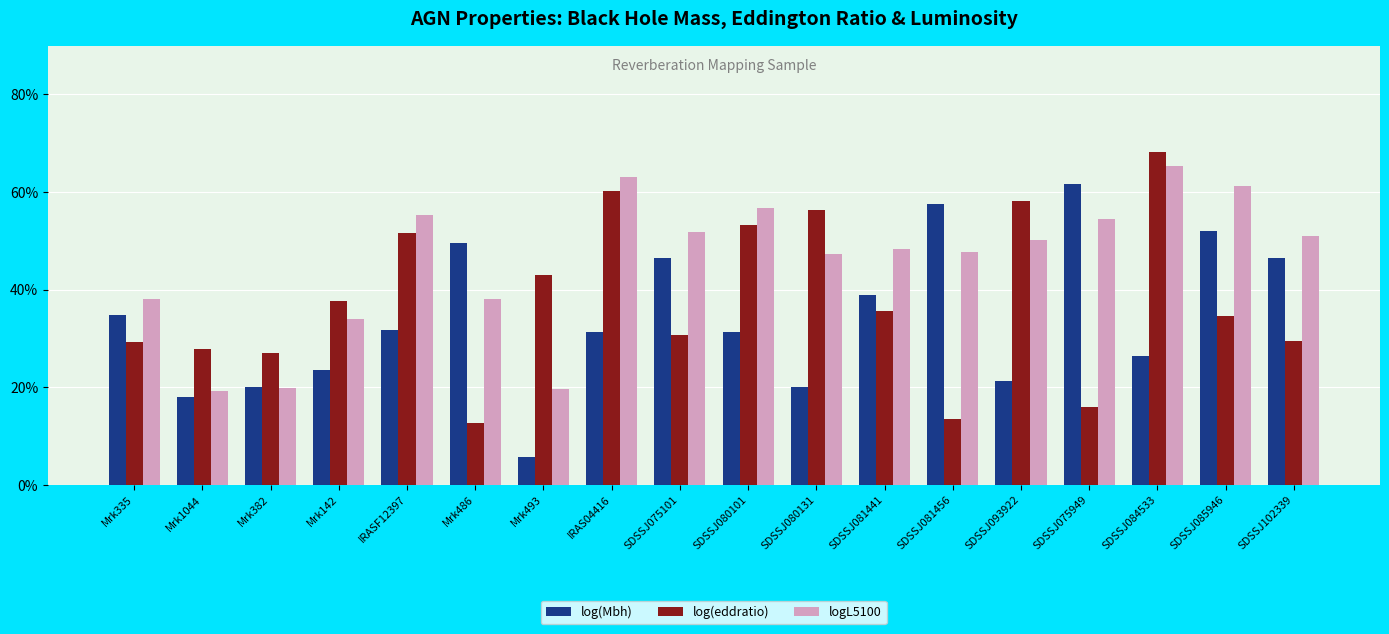

How many data points does each series have?

18